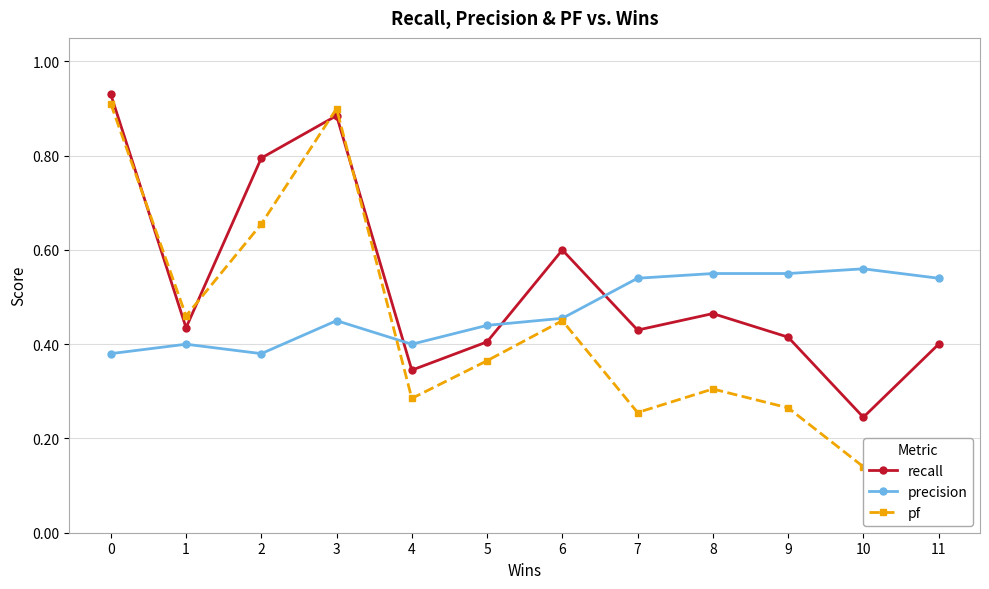

How many times do pf and precision cross each other?

1